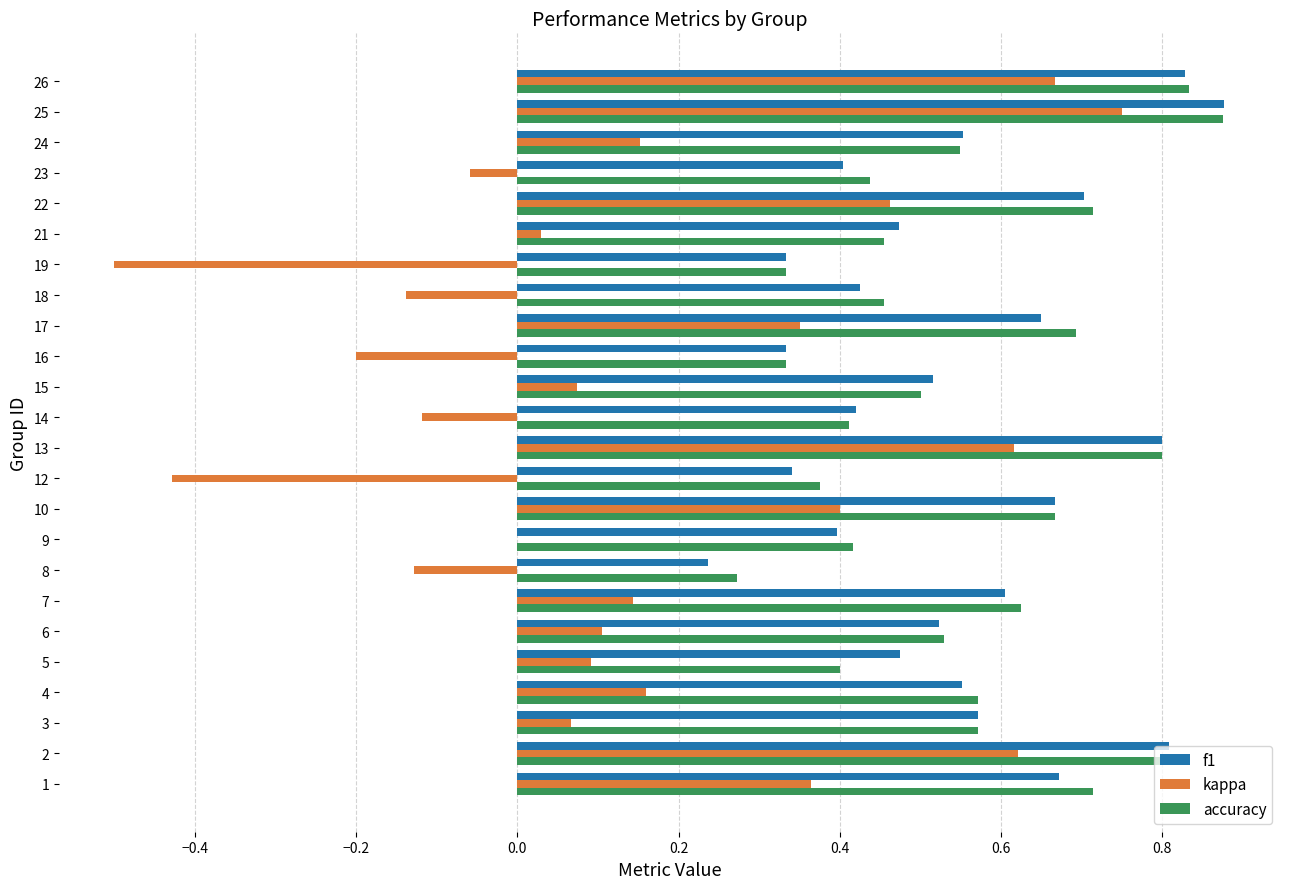

How many series are shown in this chart?

3